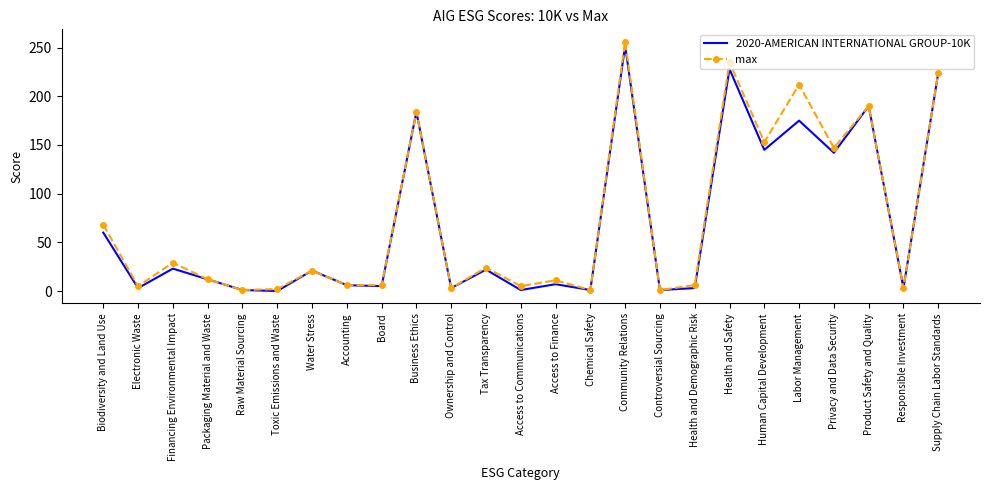

What is the difference between the maximum and minimum values in the 2020-AMERICAN INTERNATIONAL GROUP-10K series?

252